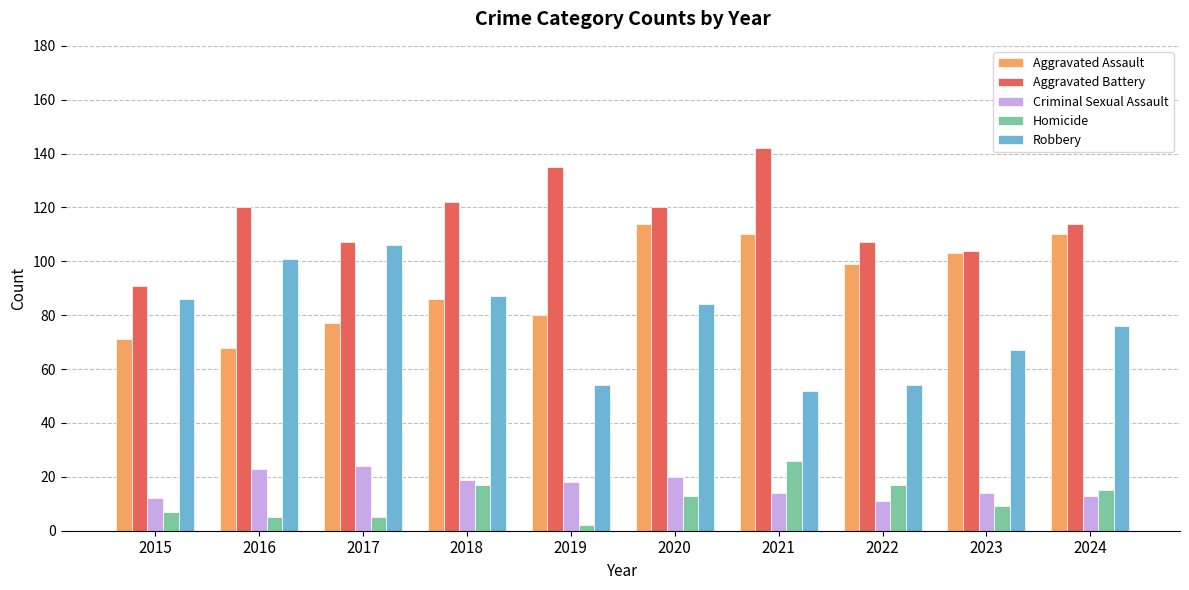

List the series in order of their peak value, lowest first.

Criminal Sexual Assault, Homicide, Robbery, Aggravated Assault, Aggravated Battery